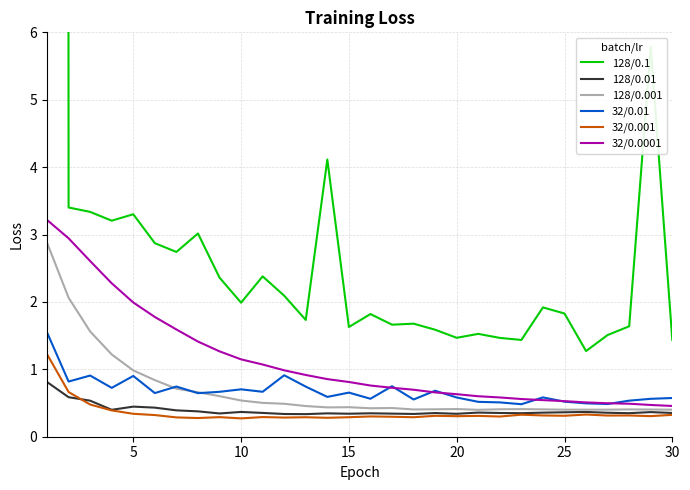

Rank the series by their maximum value, from lowest to highest.

128/0.01, 32/0.001, 32/0.01, 128/0.001, 32/0.0001, 128/0.1